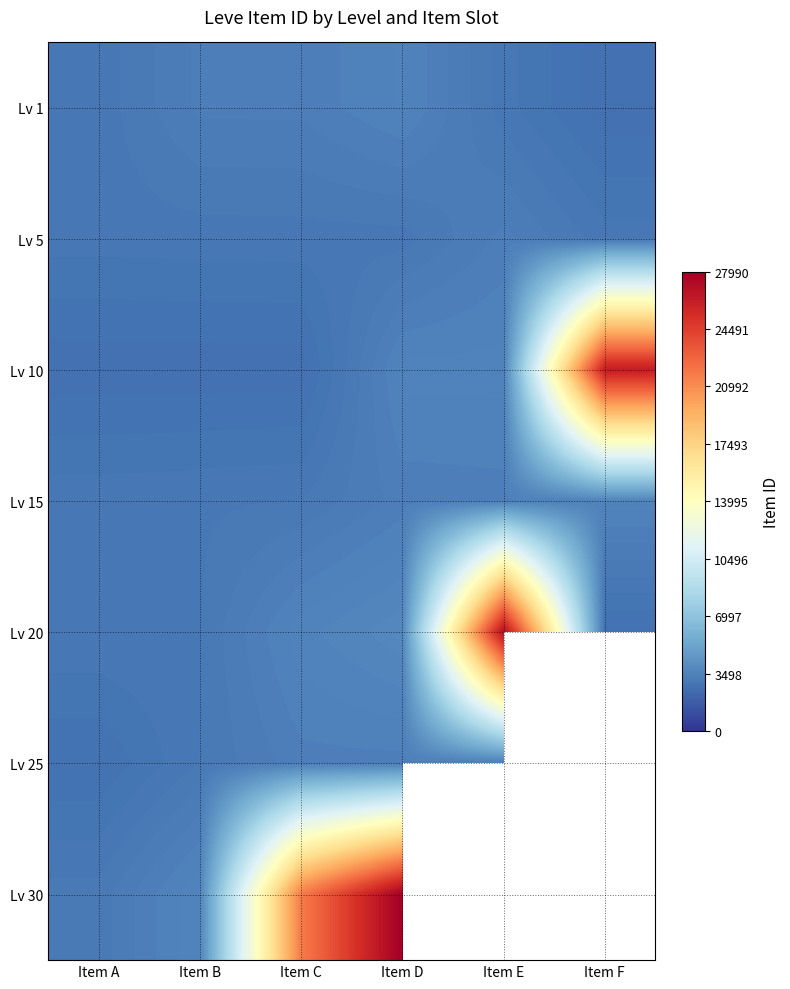

What is the difference between the highest and lowest values at Item F?

23643.0